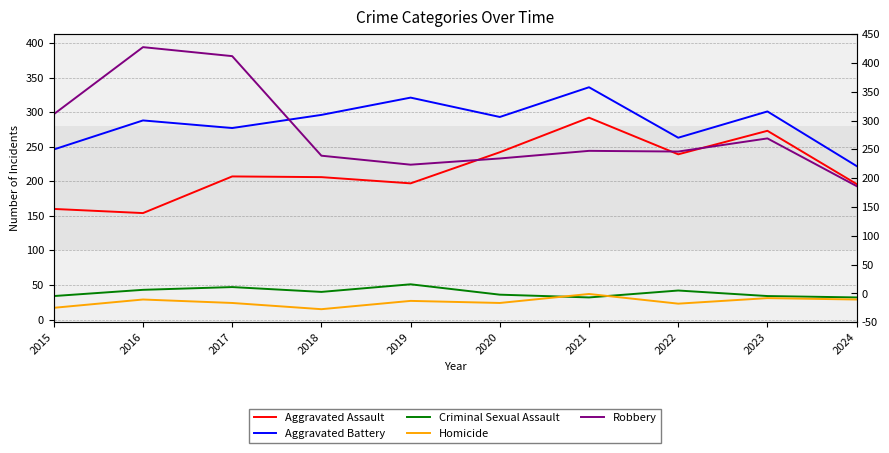

What is the sum of the Robbery values at 2018 and 2015?

534